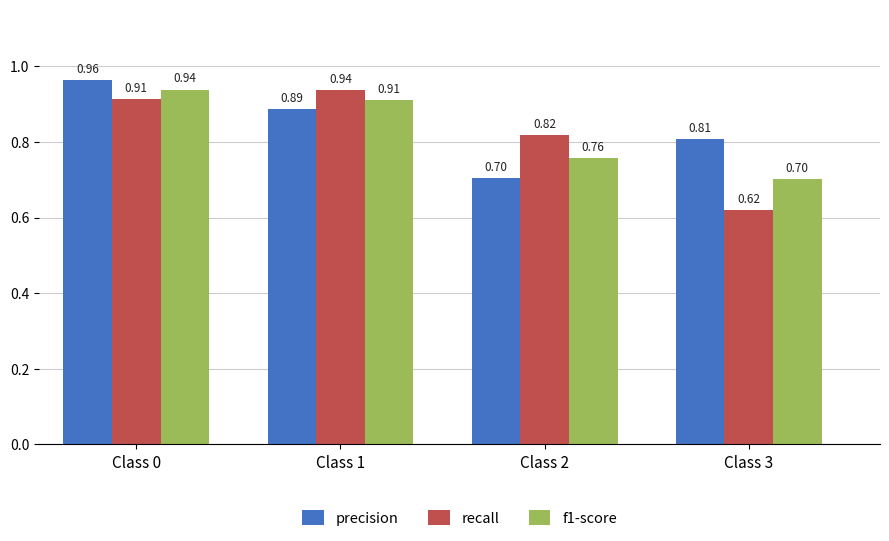

Rank the series by their average value, from highest to lowest.

precision, f1-score, recall